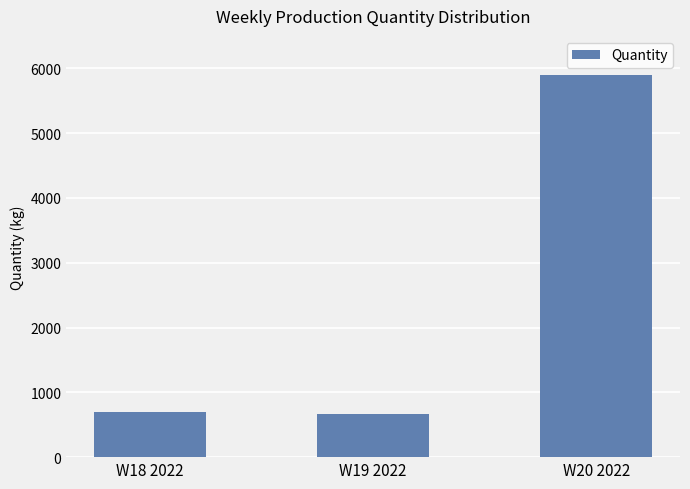

Does the chart contain any negative values?

No